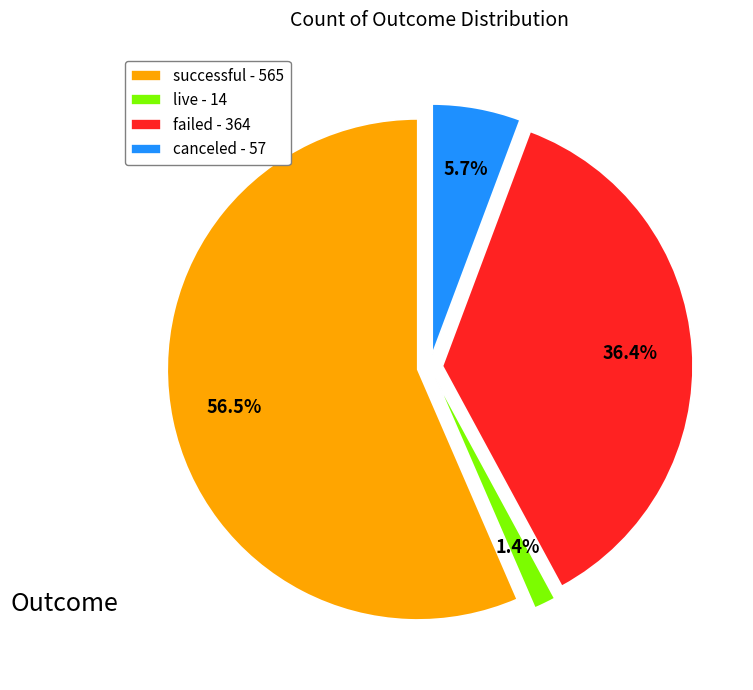

What is the change in value from successful to canceled?

-508